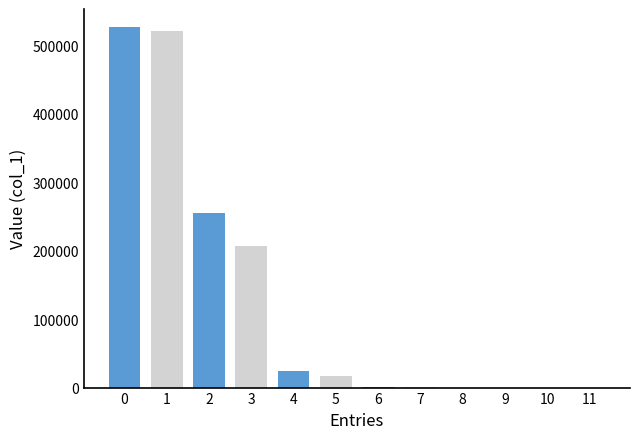

What is the maximum value shown in the chart?

526769